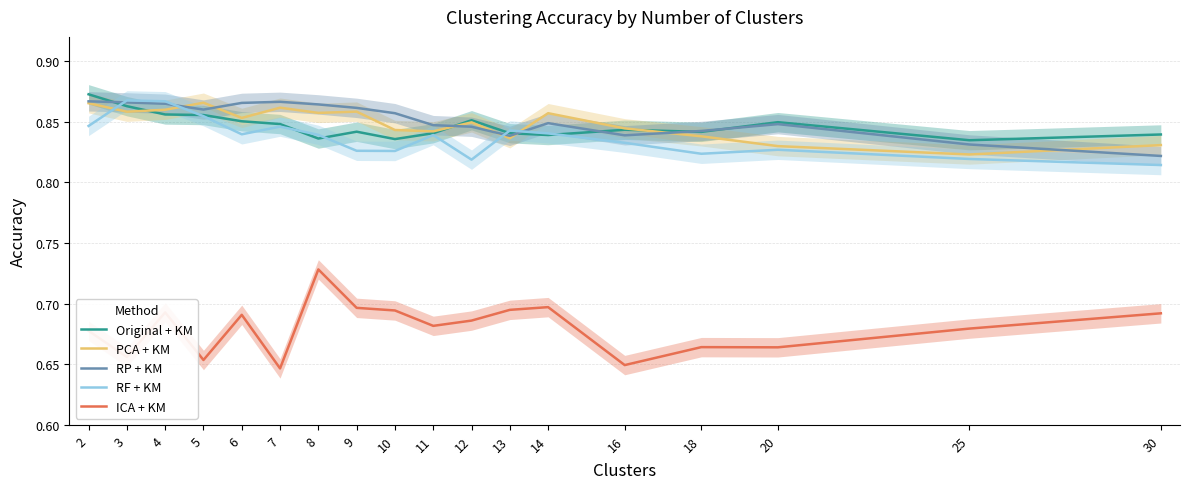

In PCA + KM, how many points are higher than both neighbors (excluding endpoints)?

5